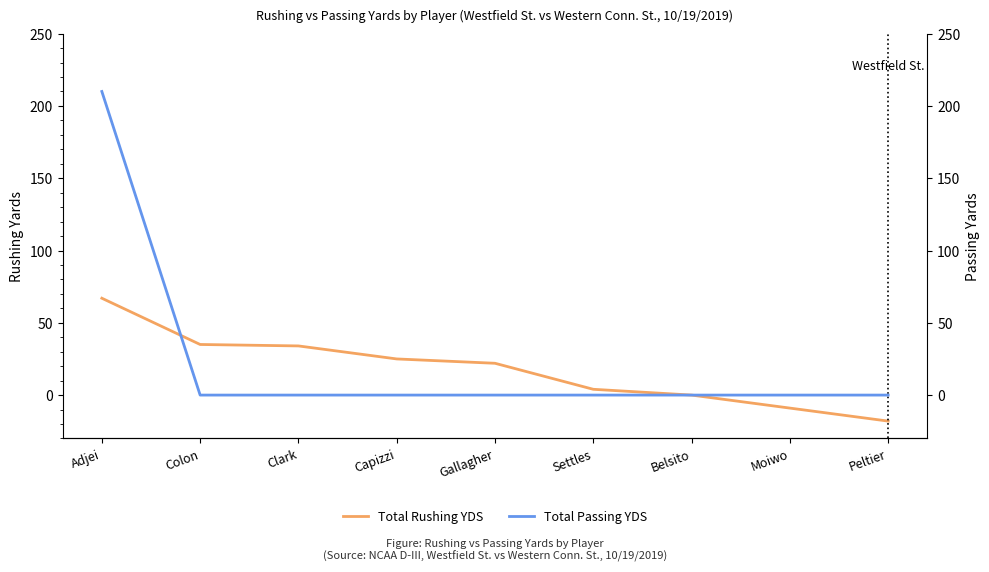

Which series changed the most between Clark and Peltier?

Total Rushing YDS